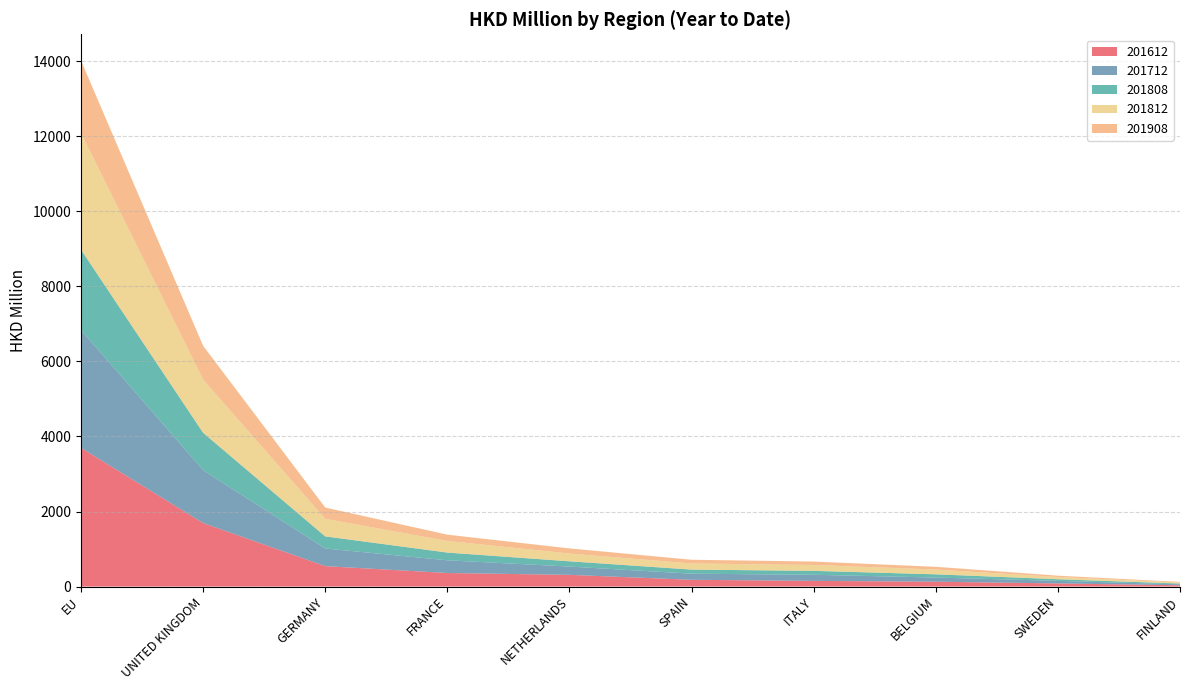

Reading right to left, extract all data points from this chart.

201612: 35.3	83.6	130.2	151.2	180.4	312.2	361.5	544.4	1692.5	3696.1
201712: 24.6	68.5	110.7	163.0	163.3	220.8	338.8	470.1	1409.9	3139.4
201808: 20.8	43.7	85.6	104.4	108.7	140.2	205.6	322.6	994.7	2139.8
201812: 27.1	59.7	126.8	156.0	163.1	206.8	309.1	467.9	1414.8	3105.0
201908: 17.4	34.9	73.7	92.1	99.0	137.0	168.1	300.7	902.1	1932.8